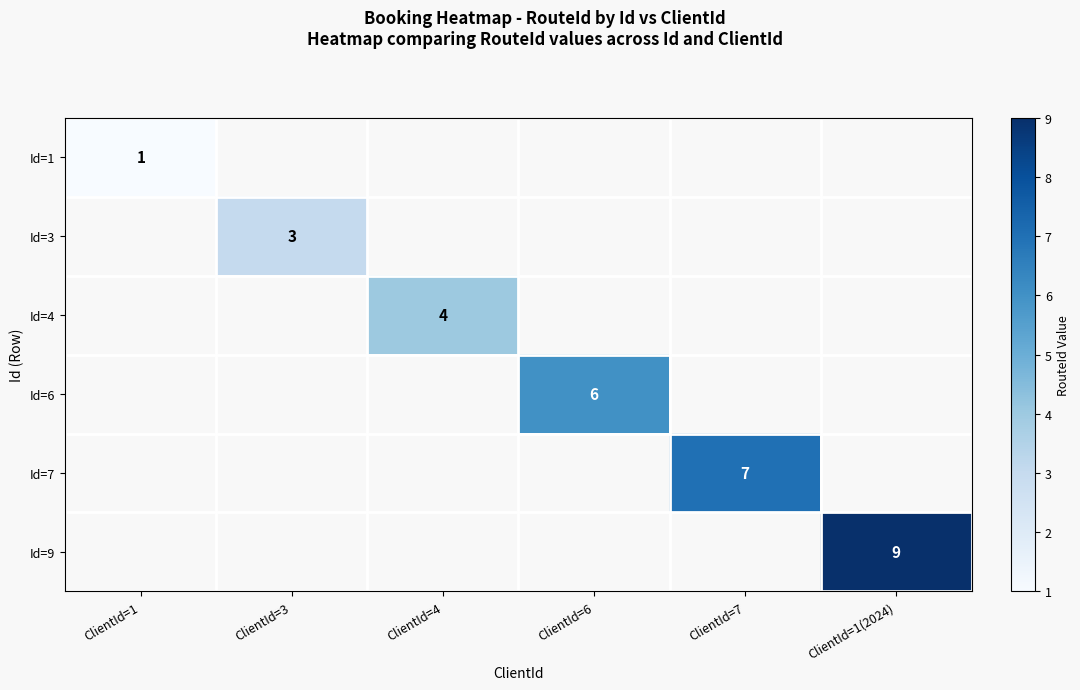

The Id=7 series shows 3.1 at ClientId=7. True or false?

False